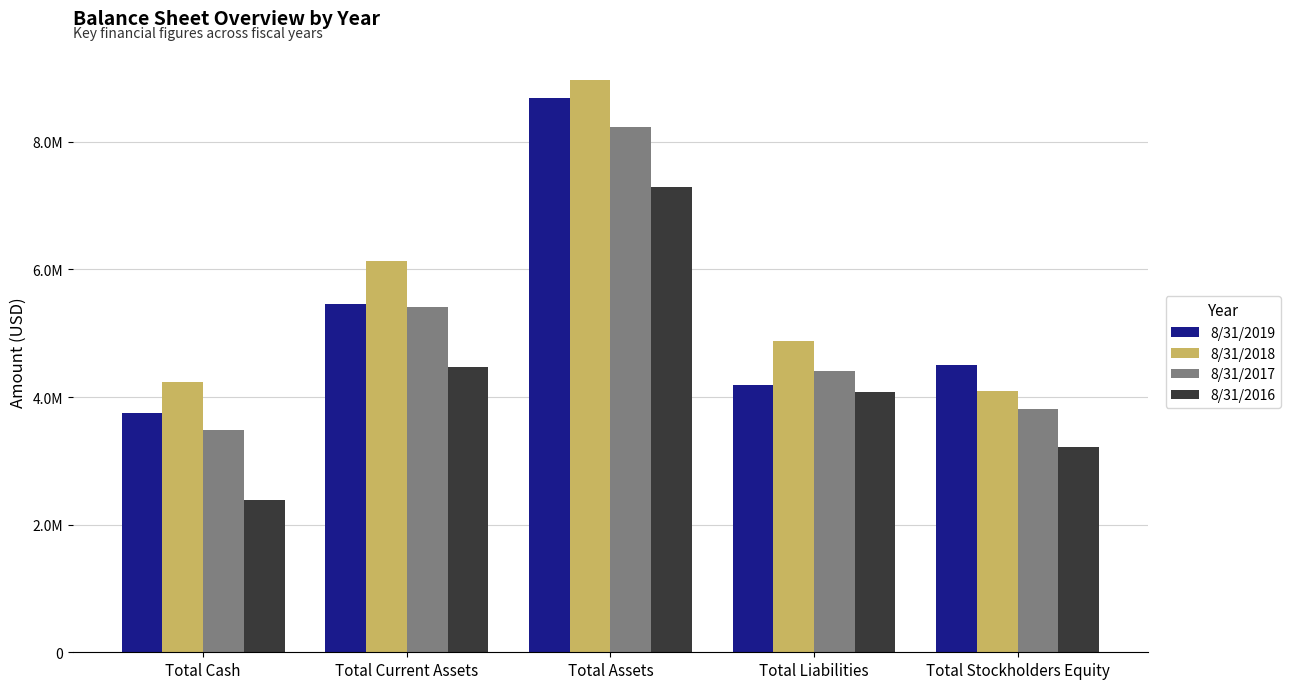

What are all the series names shown in the legend?

8/31/2019, 8/31/2018, 8/31/2017, 8/31/2016